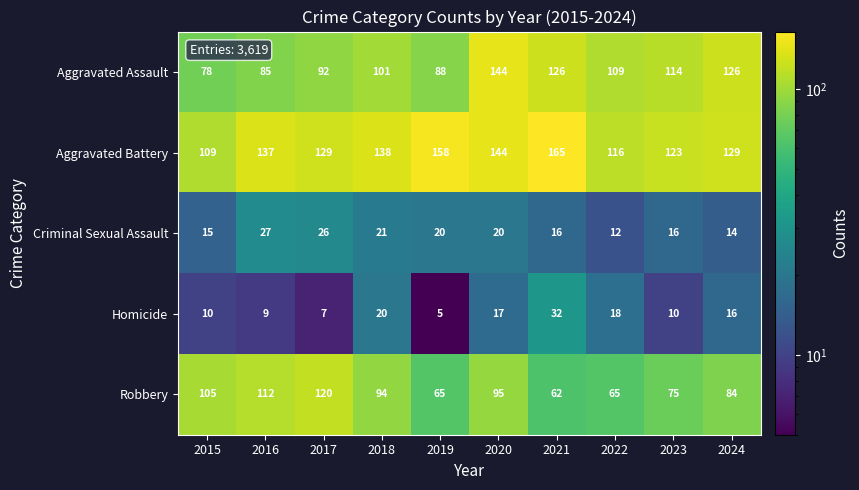

At how many categories does at least one series exceed 163?

1